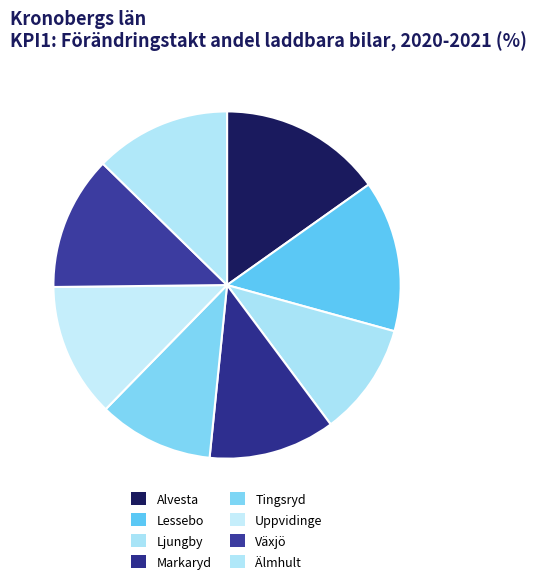

How many slices are in this pie chart?

8